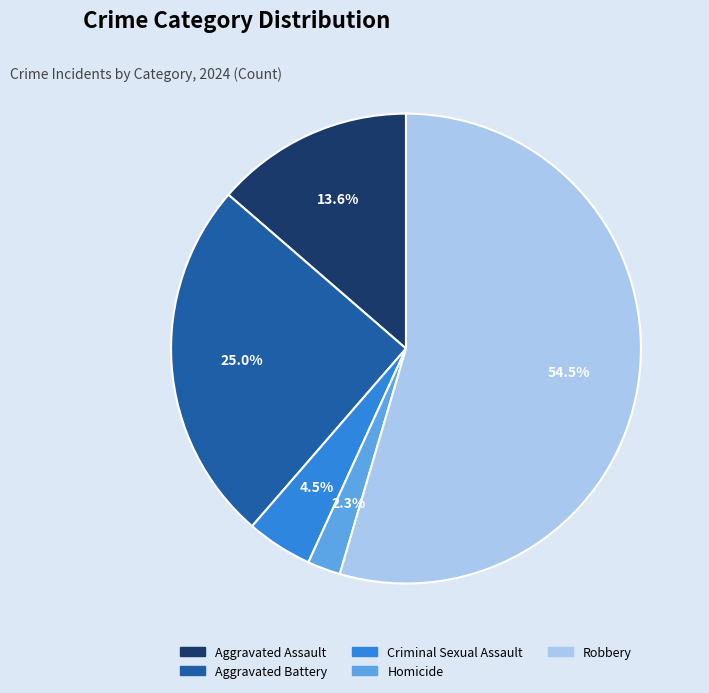

Which category accounts for the majority?

Robbery